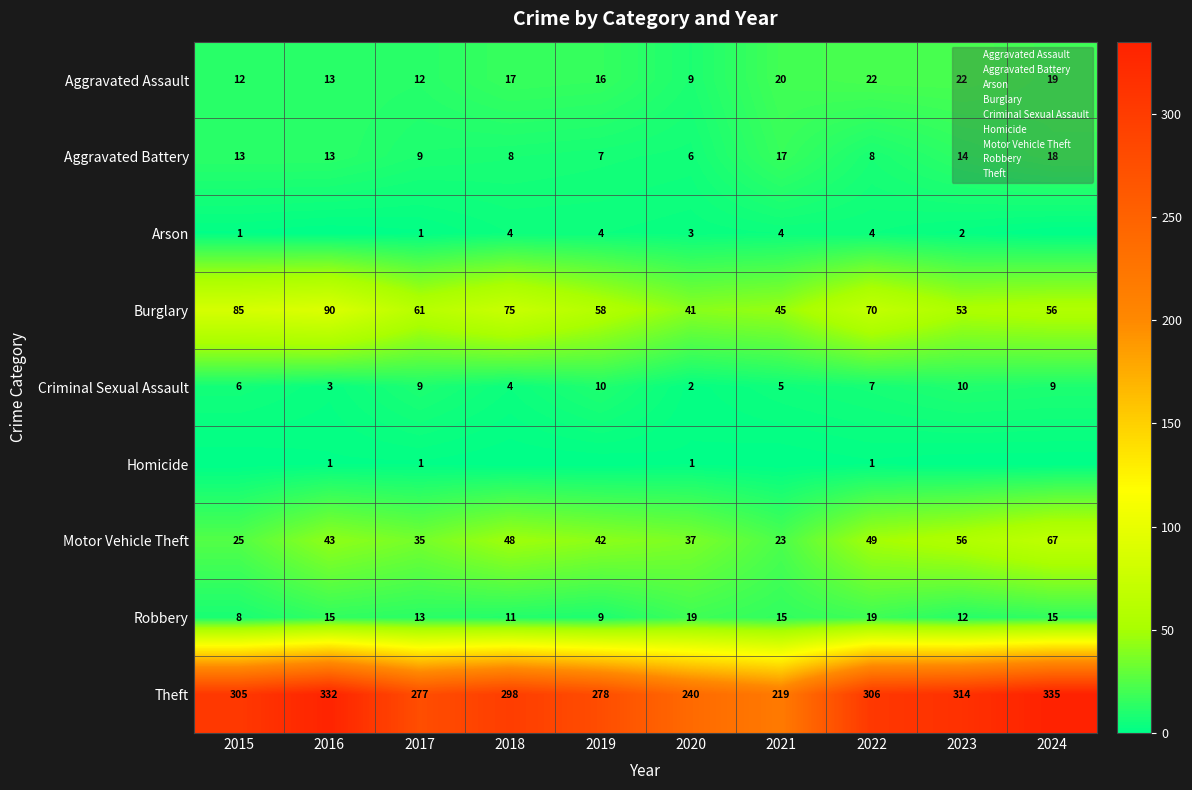

The Arson series shows 6 at 2022. True or false?

False